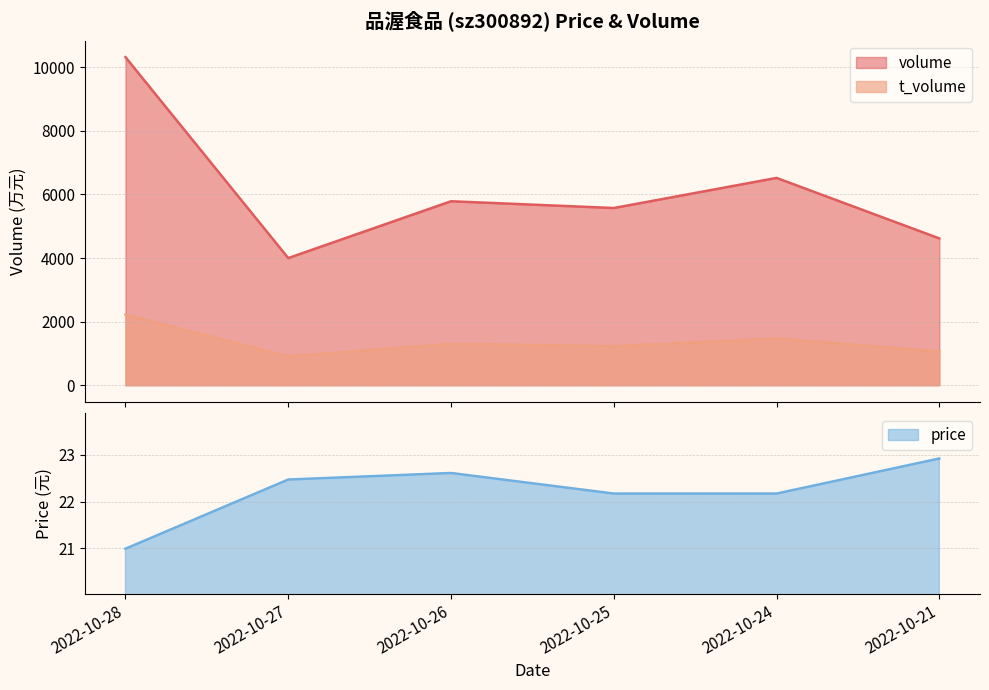

Reading left to right, transcribe all the data shown in this chart.

volume: 2022-10-28=10320.0	2022-10-27=3999.0	2022-10-26=5787.0	2022-10-25=5574.0	2022-10-24=6521.0	2022-10-21=4618.0
t_volume: 2022-10-28=2222.0	2022-10-27=907.0	2022-10-26=1304.0	2022-10-25=1227.0	2022-10-24=1467.0	2022-10-21=1061.0
price: 2022-10-28=21.0	2022-10-27=22.5	2022-10-26=22.6	2022-10-25=22.2	2022-10-24=22.2	2022-10-21=22.9